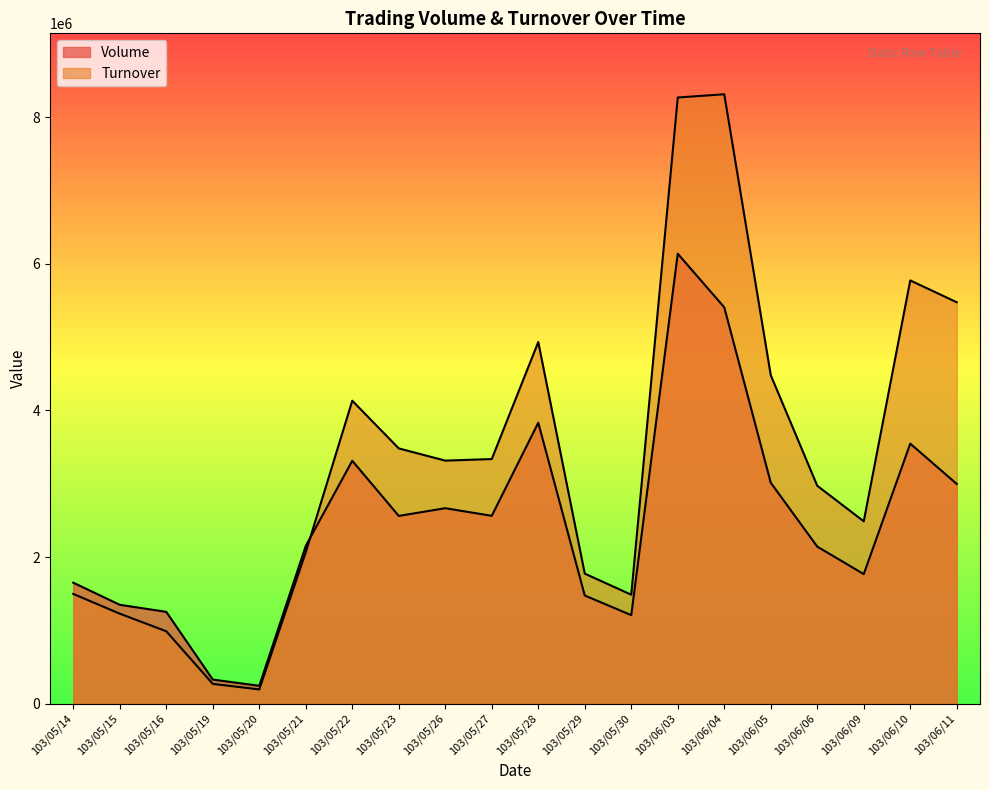

How many intersections are there between Volume and Turnover?

1